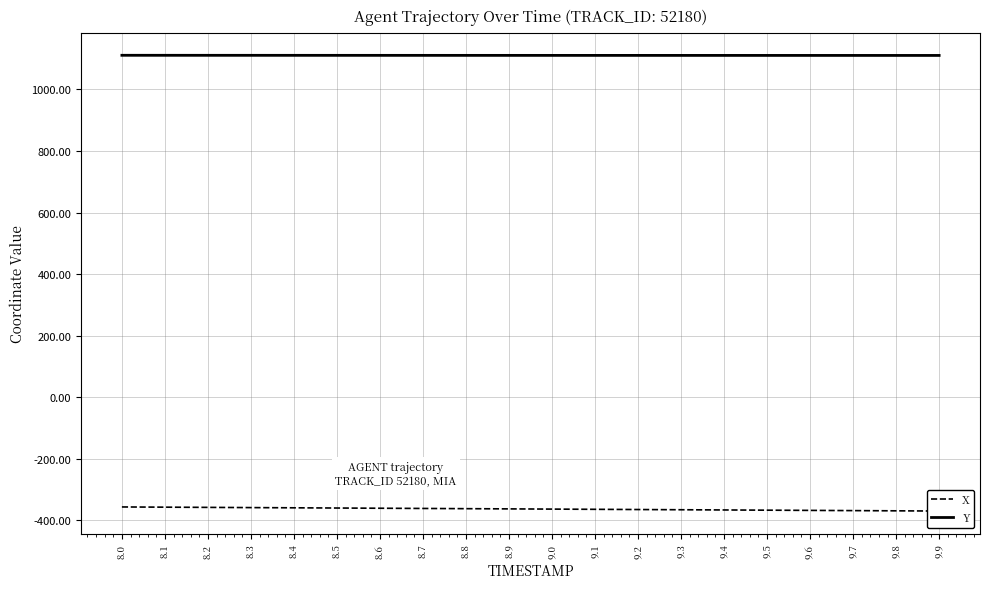

Where is Y nearest to the value 1110?

9.9